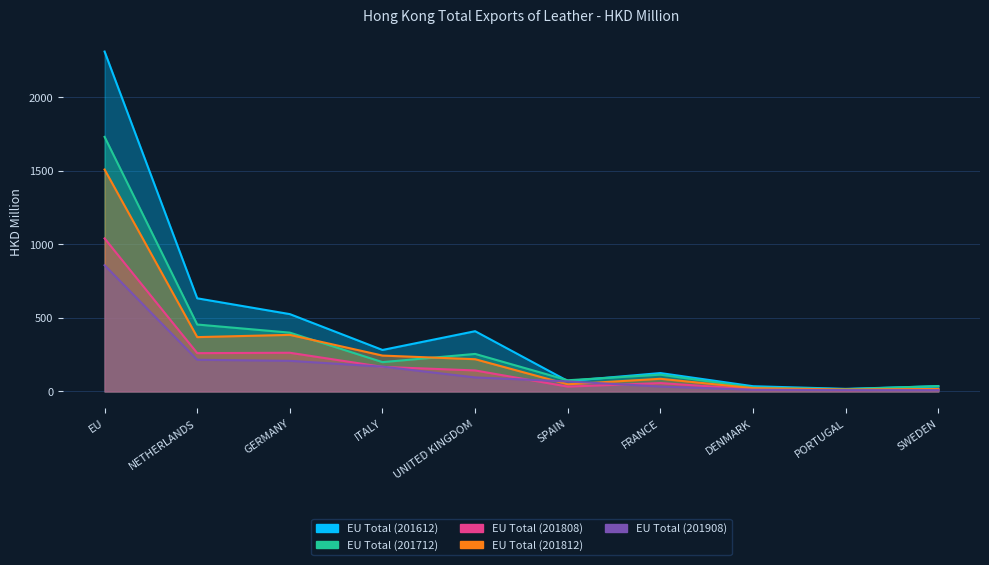

How many interior local valleys does the EU Total (201808) series have?

3